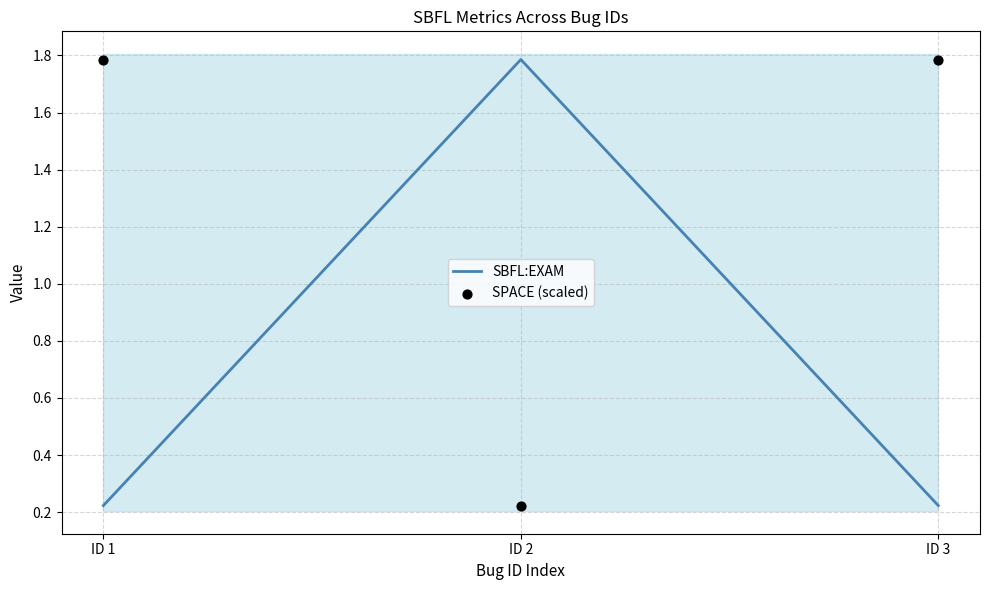

What is the total value across all series at ID 1?

2.0